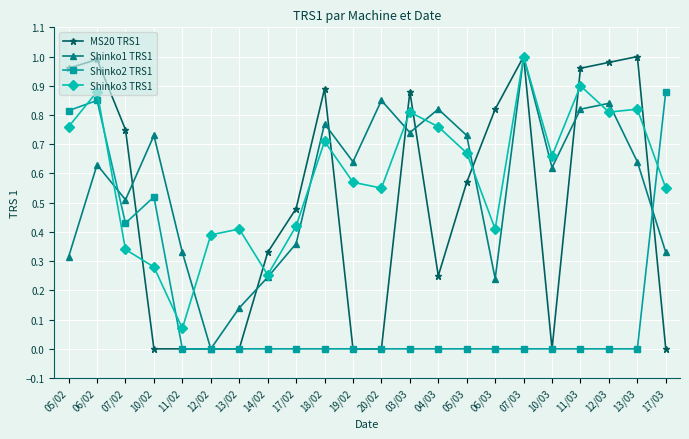

True or false: Shinko3 TRS1 has a value of 0.4 at 12/02.

True